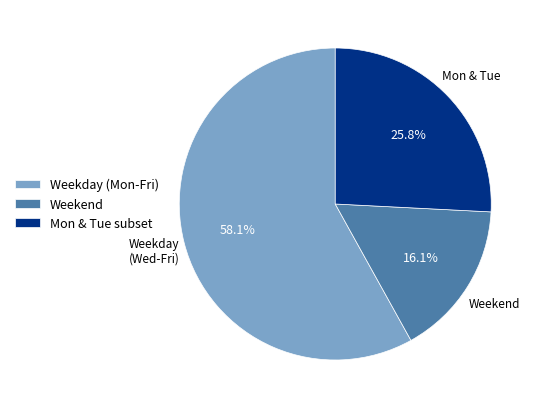

Which category has the smallest portion of the pie?

Weekend